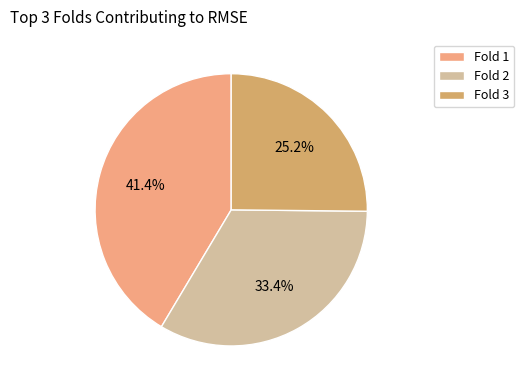

How many segments does this pie chart have?

3